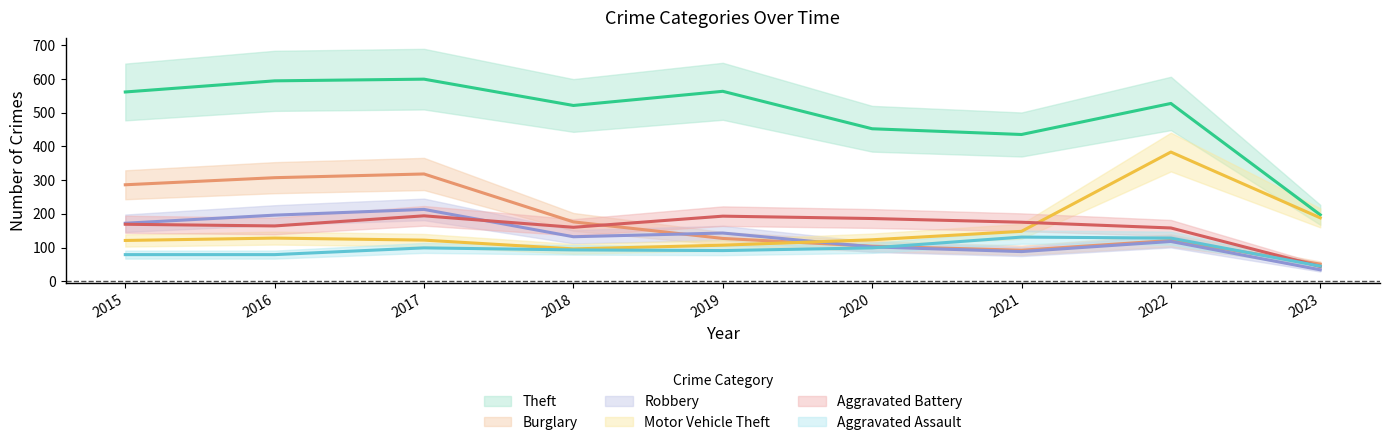

Which category has the lowest value in the Aggravated Assault series?

2023